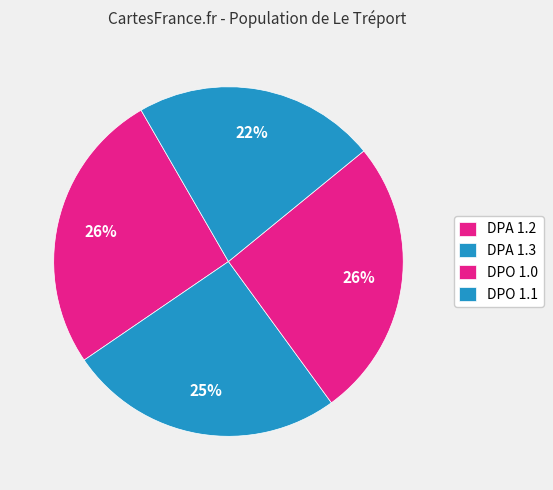

The DPO 1.1 slice represents 37% of the pie. True or false?

False